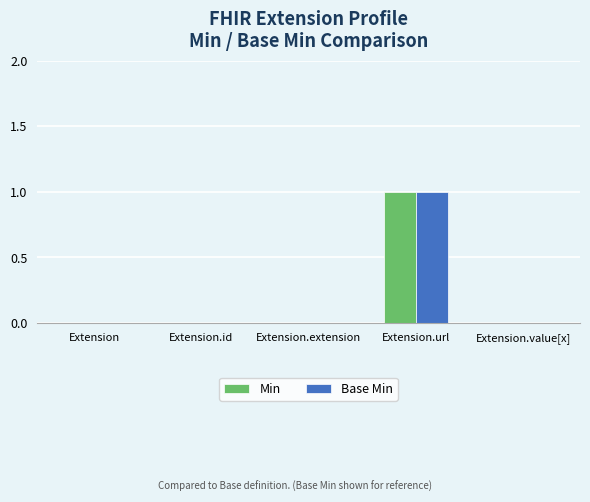

Count the Min values in the range 0 to 1.

5